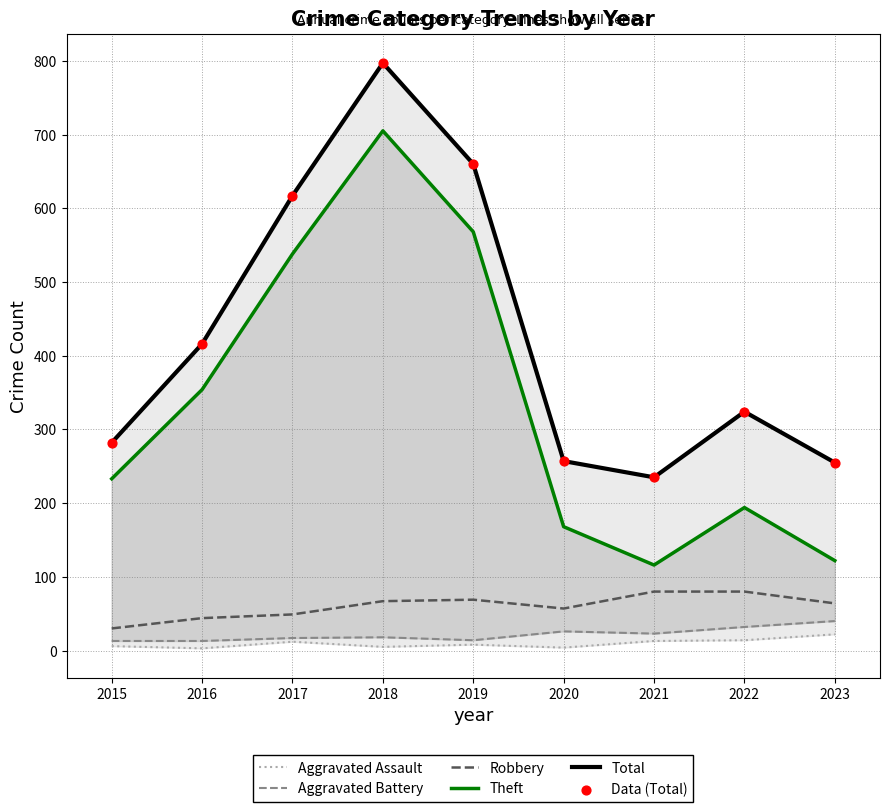

Which series reaches the minimum Y coordinate?

Aggravated Assault